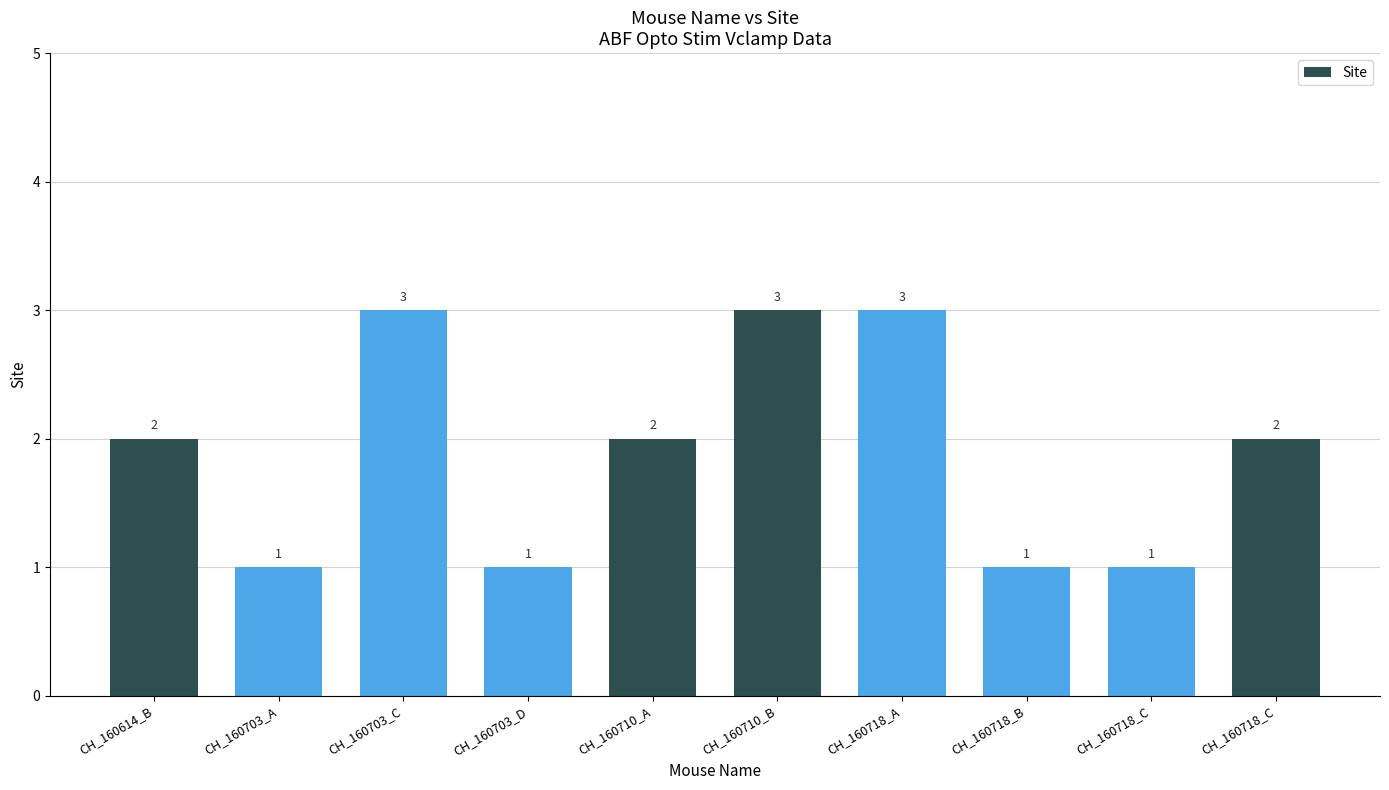

How many bars are there in total?

10